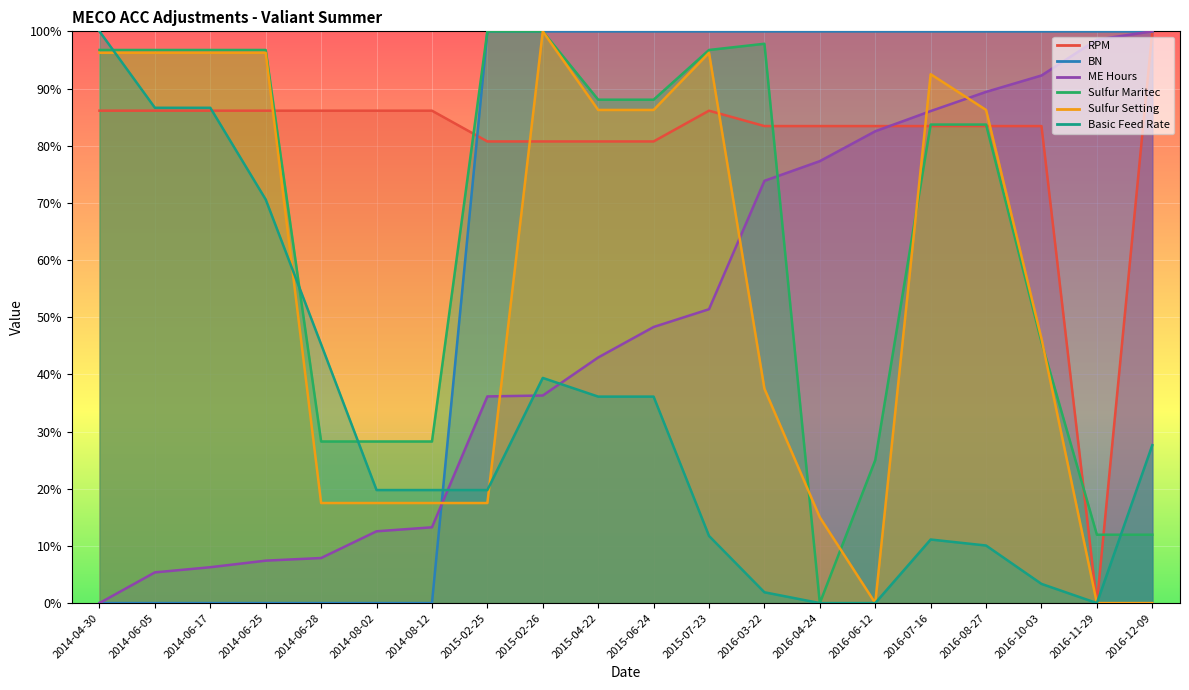

At how many categories does at least one series exceed 30?

20